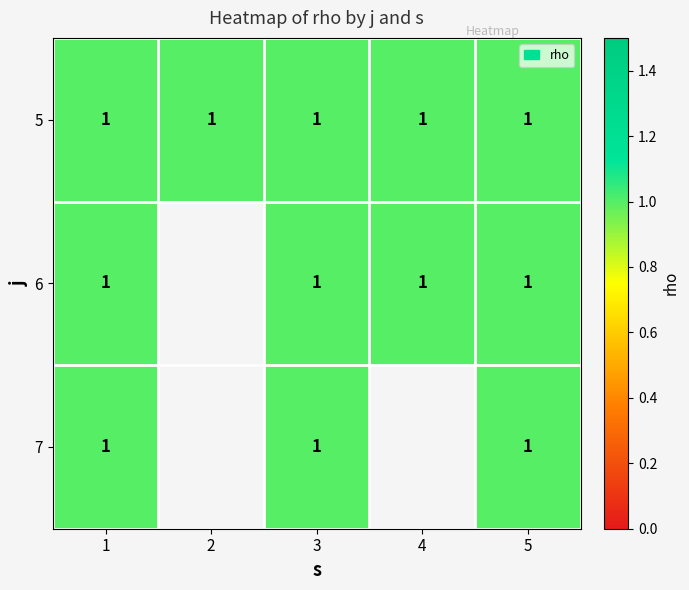

Reading right to left, extract all data points from this chart.

5: 5=1	4=1	3=1	2=1	1=1
6: 5=1	4=1	3=1	2=0	1=1
7: 5=1	4=0	3=1	2=0	1=1